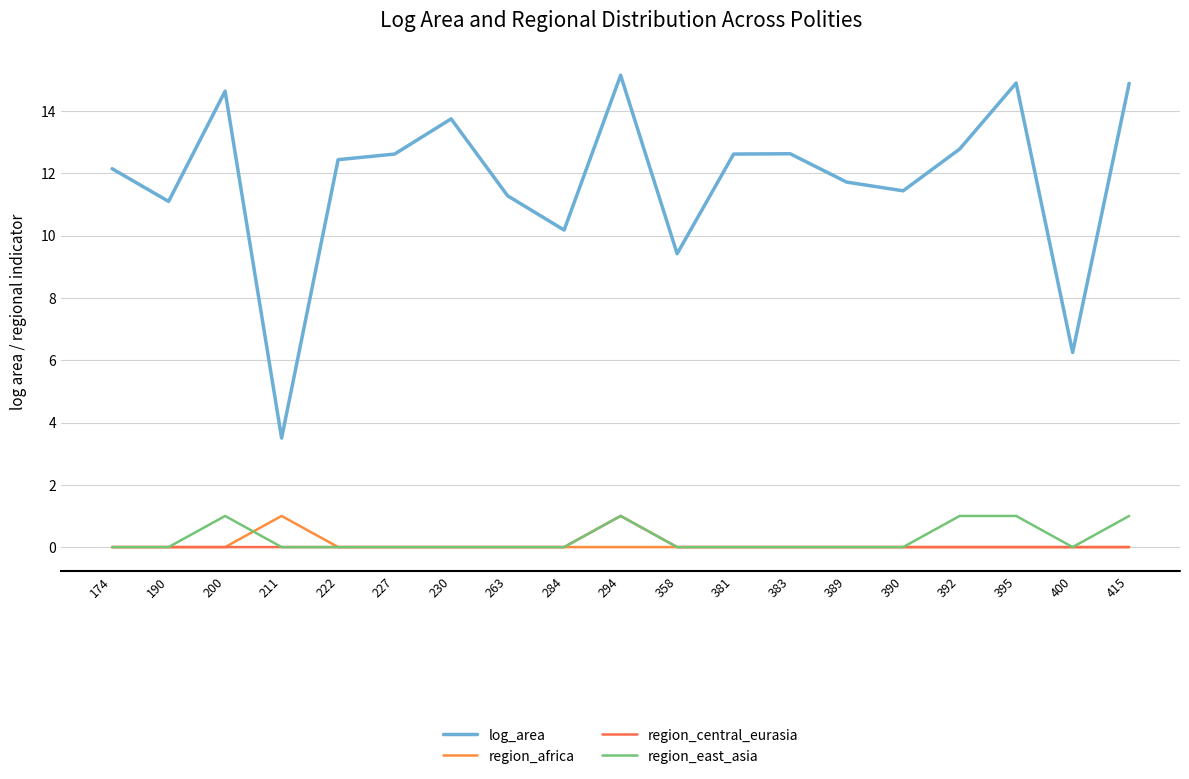

Which has a higher value, 211 or 358?

358